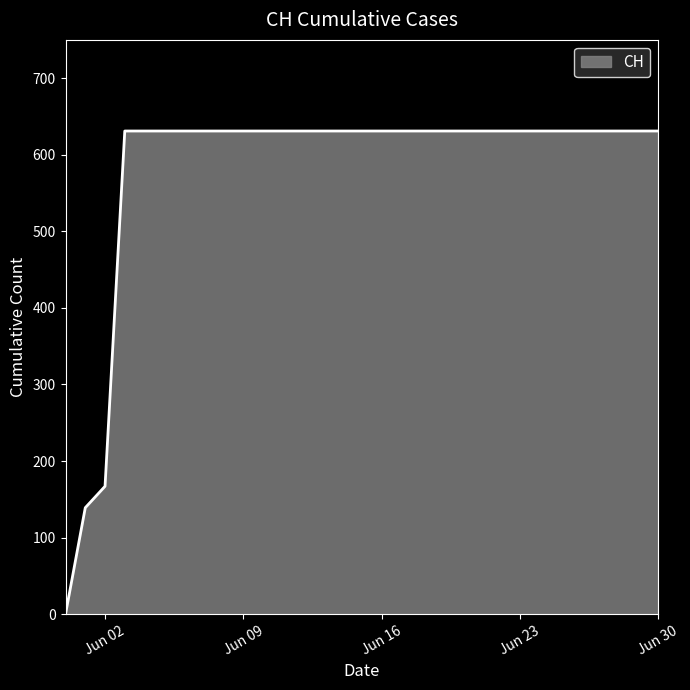

Reading right to left, list all the values displayed in this chart.

631	631	631	631	631	631	631	631	631	631	631	631	631	631	631	631	631	631	631	631	631	631	631	631	631	631	631	631	167	139	0